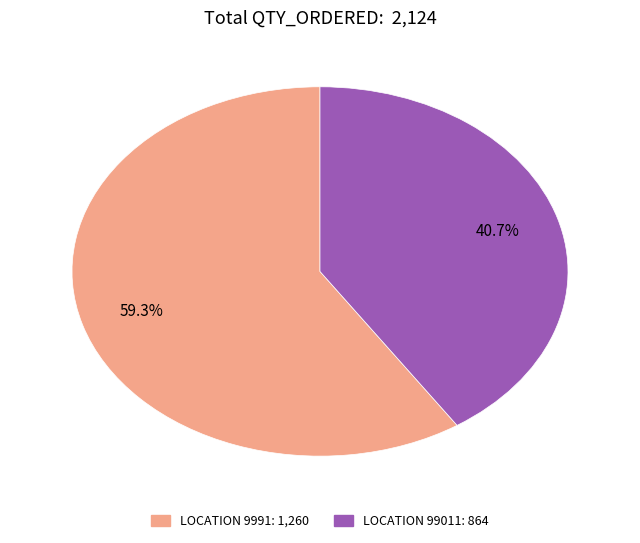

Is there any slice that represents more than half of the pie?

Yes